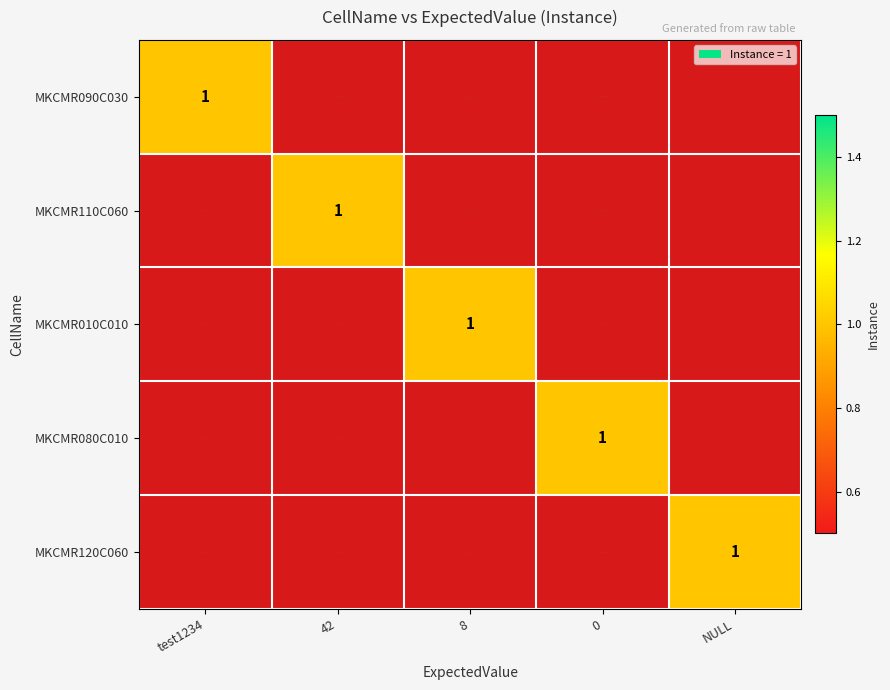

Between MKCMR090C030 and MKCMR010C010, which series saw the biggest shift?

MKCMR090C030